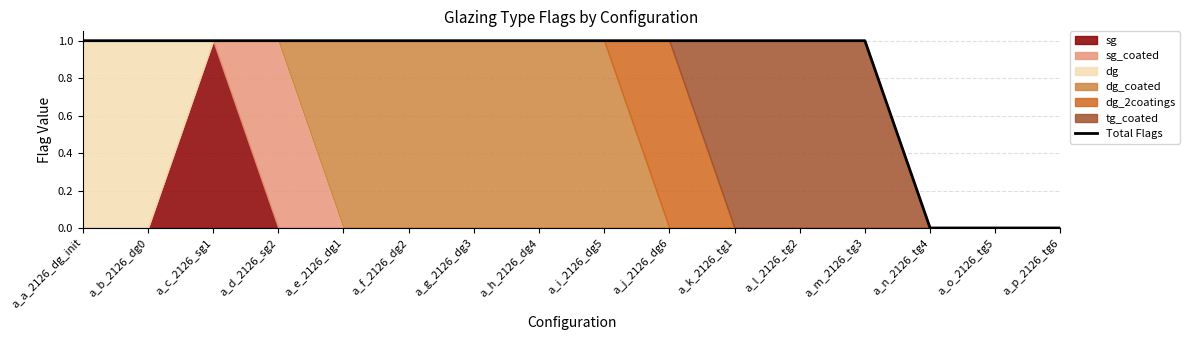

Reading left to right, extract all data points from this chart.

1	1	1	1	1	1	1	1	1	1	1	1	1	0	0	0